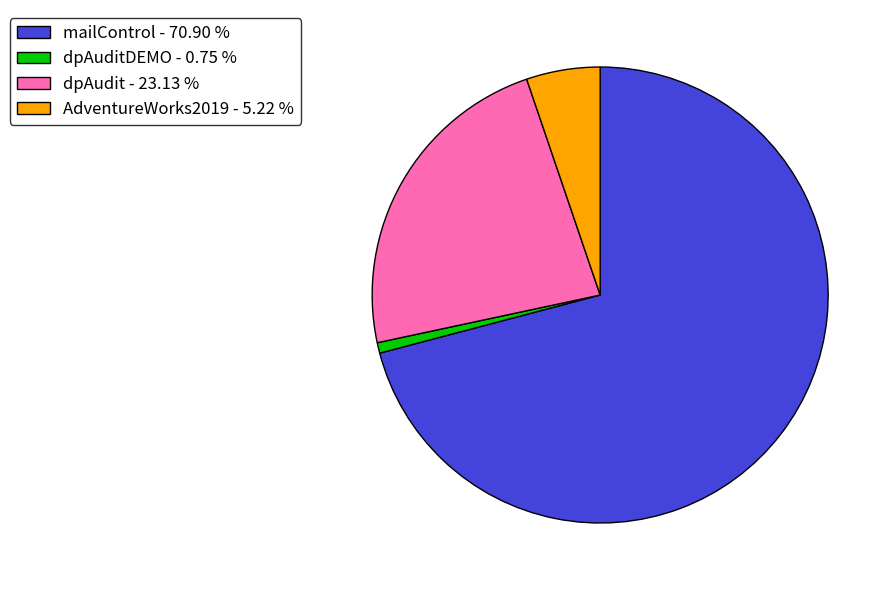

Rank the categories by value from lowest to highest.

dpAuditDEMO - 0.75 %, AdventureWorks2019 - 5.22 %, dpAudit - 23.13 %, mailControl - 70.90 %